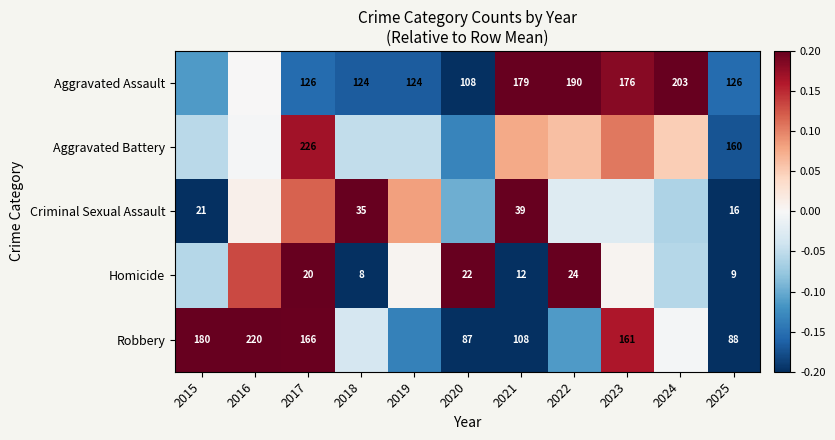

How many values in Robbery are below zero?

7